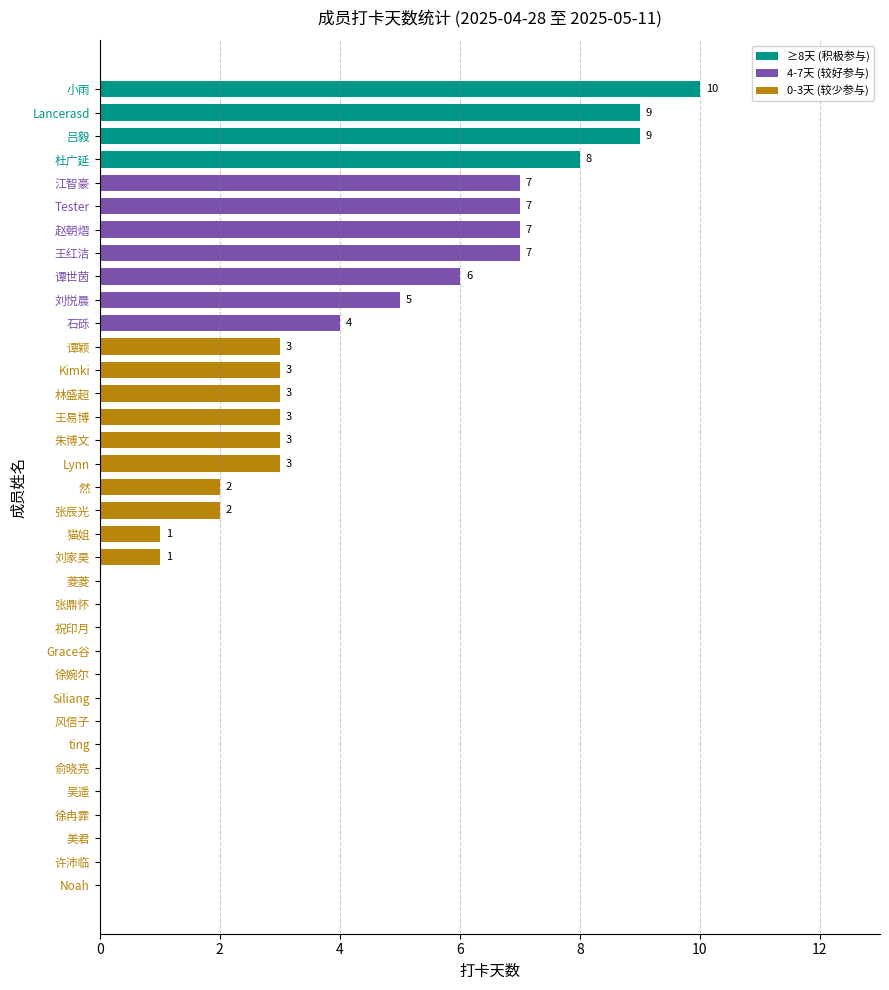

True or false: the data shows -4 at 美君.

False